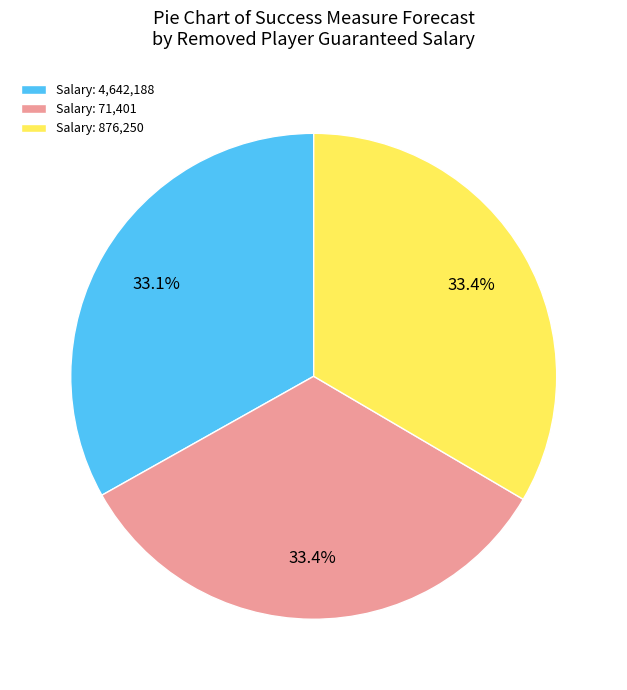

What percentage do Salary: 71,401 and Salary: 4,642,188 together represent?

66.6%